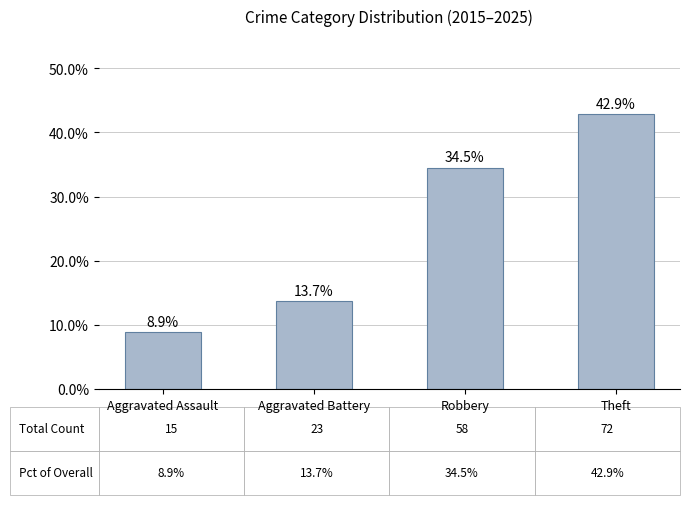

Between Theft and Aggravated Battery, which is larger?

Theft